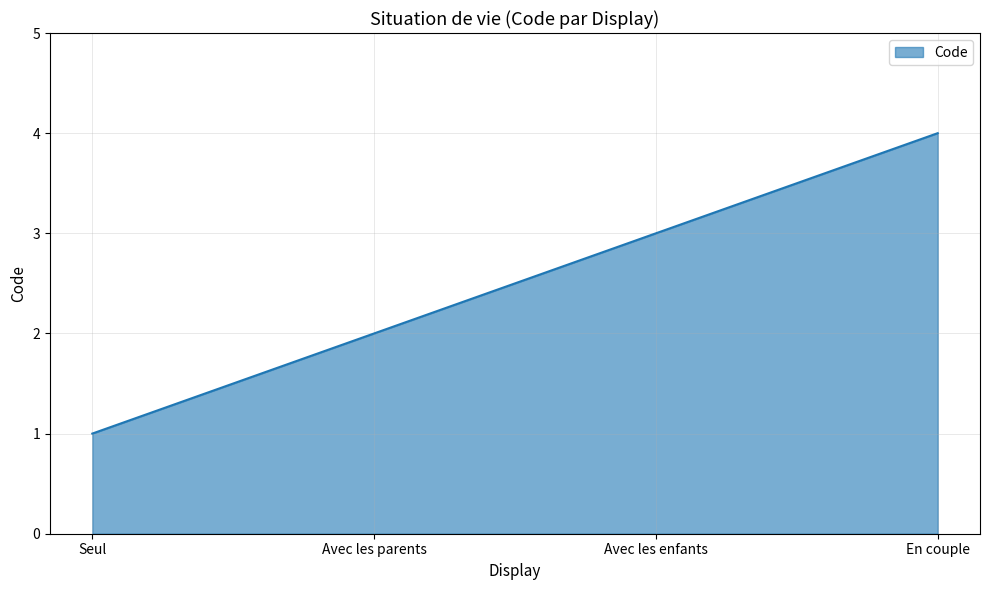

How many values are below 3?

2